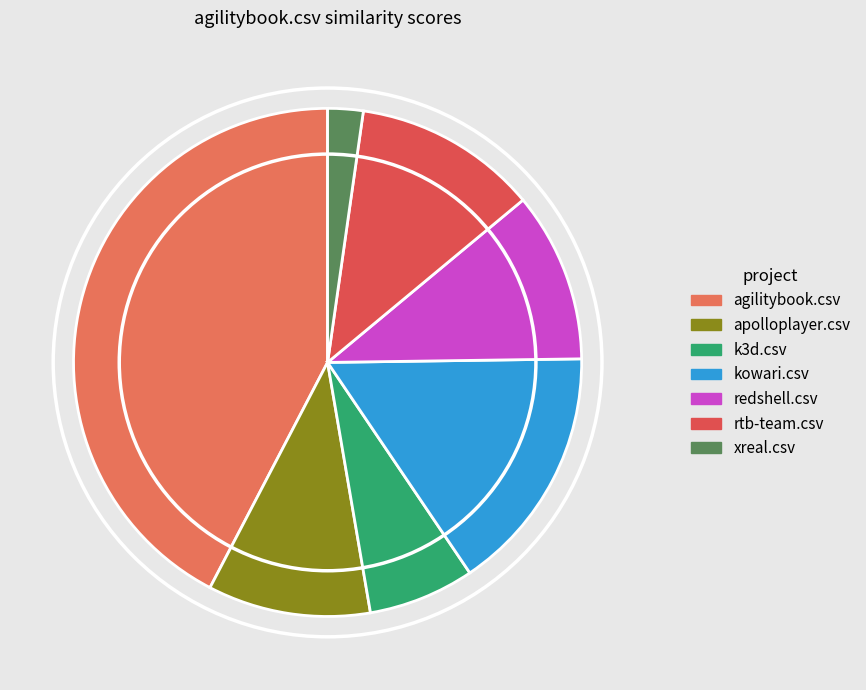

How many segments does this pie chart have?

7